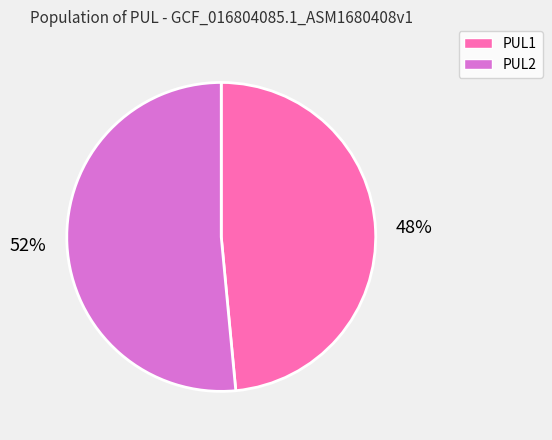

To the nearest percent, what is the average slice percentage?

50%